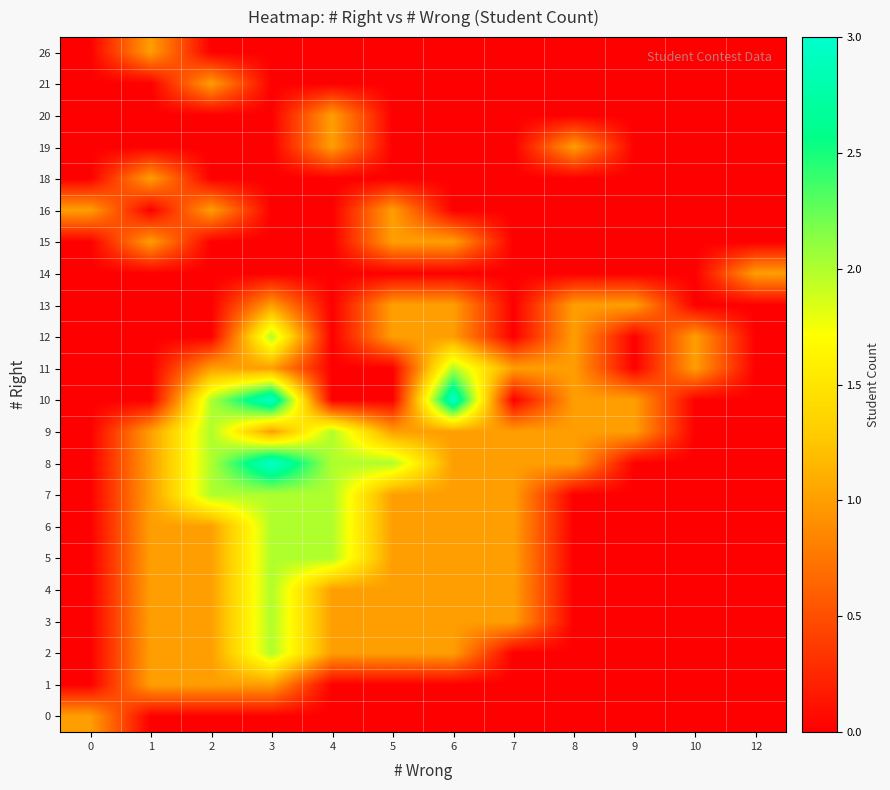

At which category is the sum across all series the highest?

3